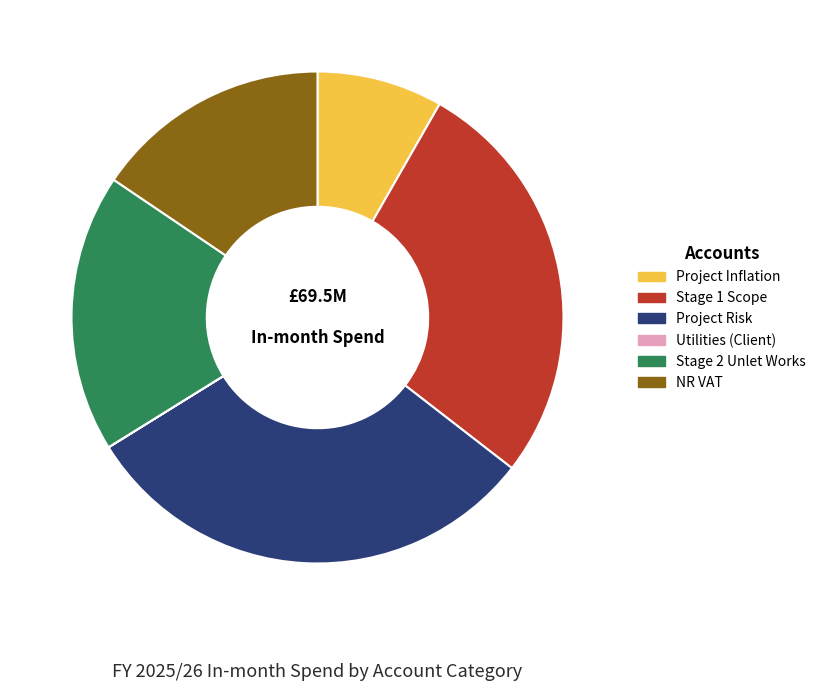

The NR VAT slice represents 16% of the pie. True or false?

True